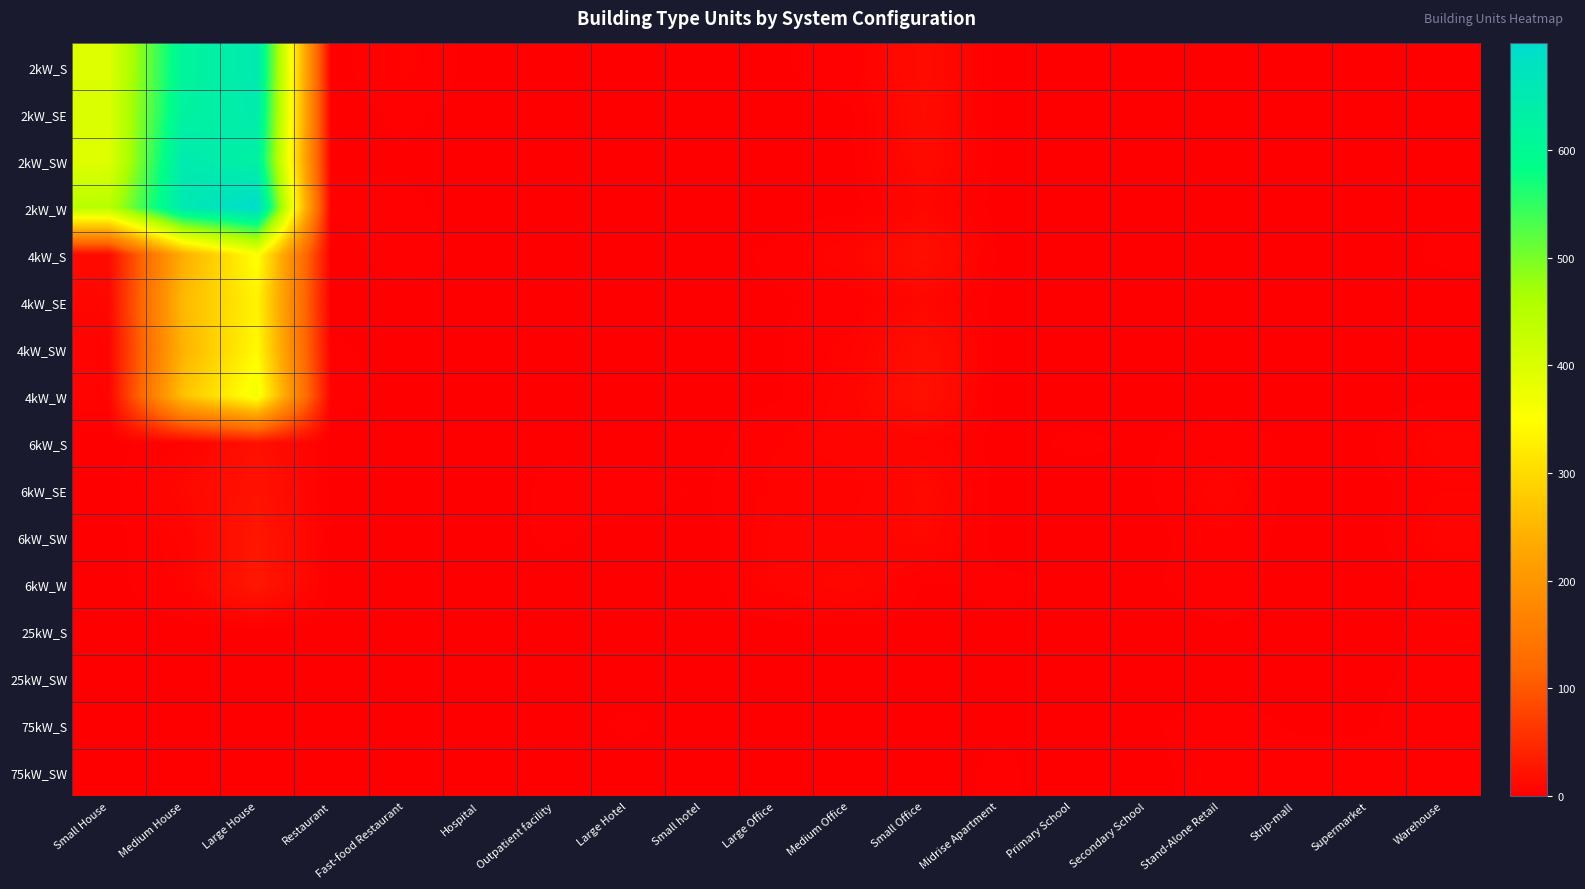

Which series has the largest total across all categories?

2kW_W